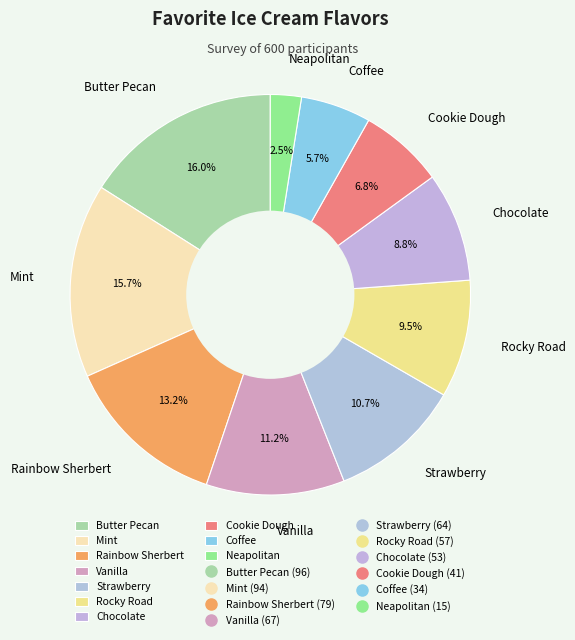

Which has a higher value, Mint or Strawberry?

Mint